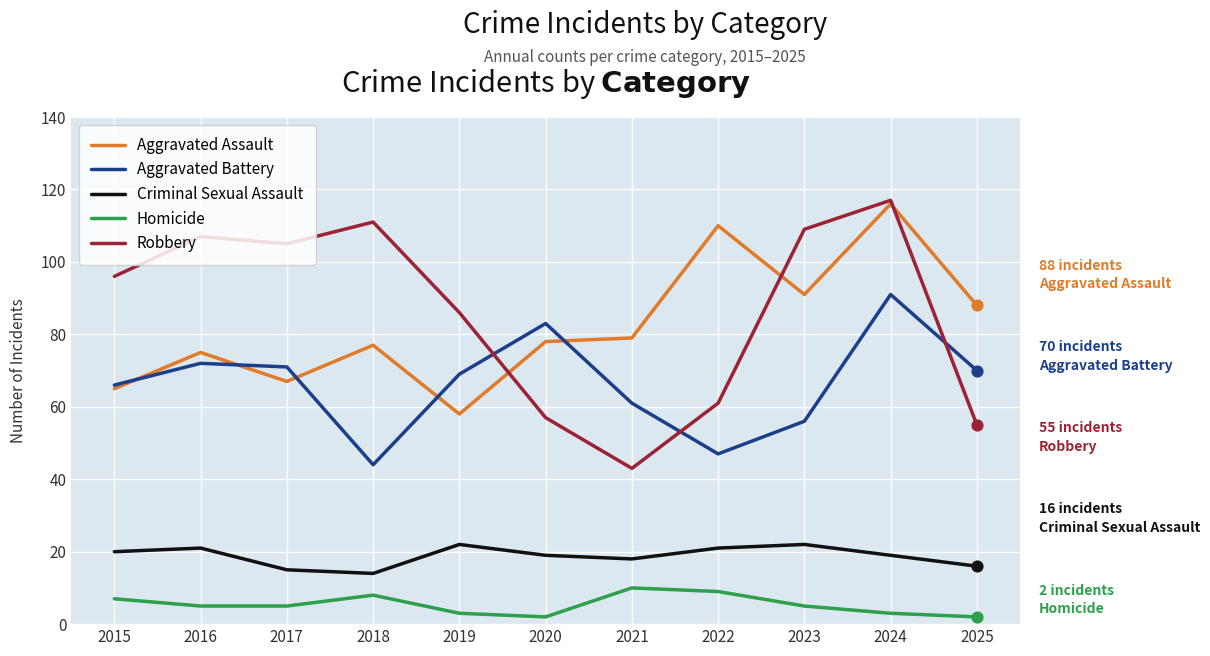

What is the difference between the highest and lowest values at 2018?

103